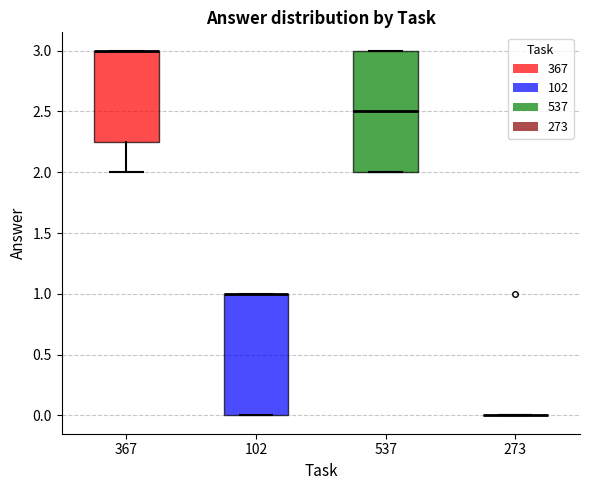

Where is the lower edge of the box at x = 102 on the y-axis? The values are not printed on the chart, so give them approximately, as read against the axis.

0.00